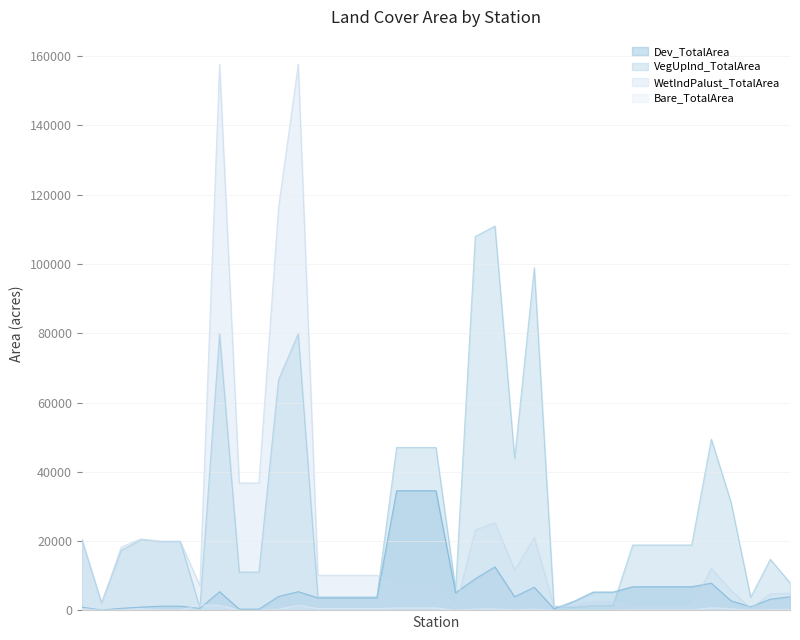

Does the chart have visible grid lines?

Yes